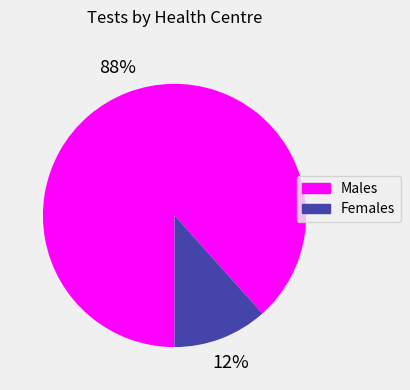

Is there any slice that represents more than half of the pie?

Yes